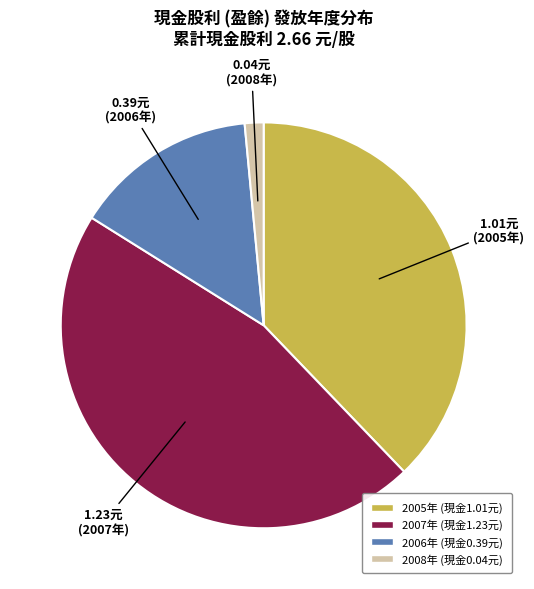

Is there a majority slice in this chart?

No